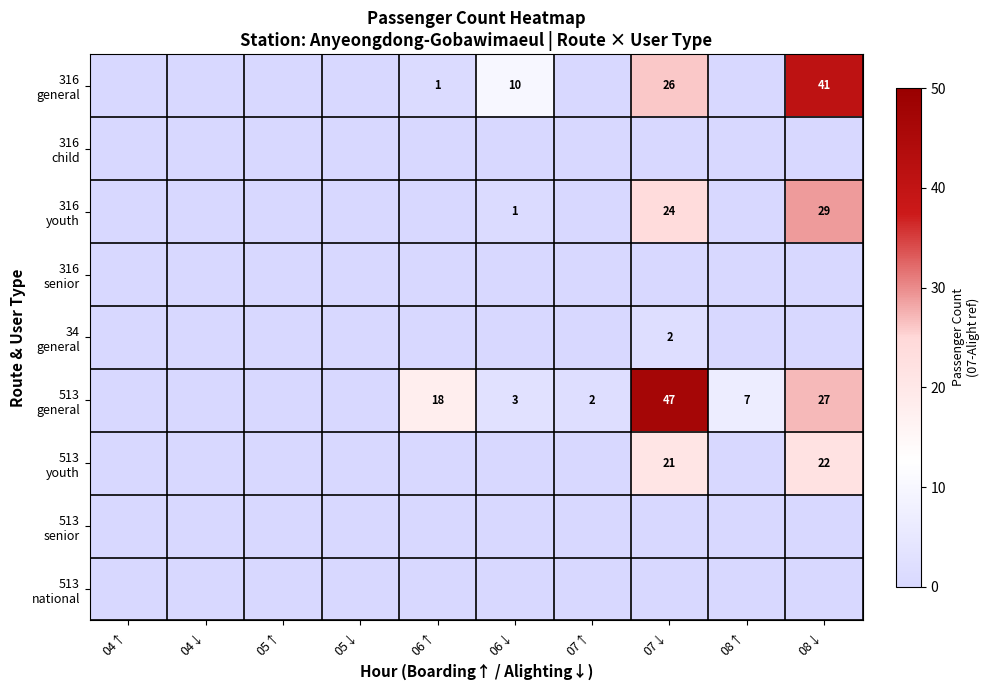

What is the total value across all series at 08↑?

7